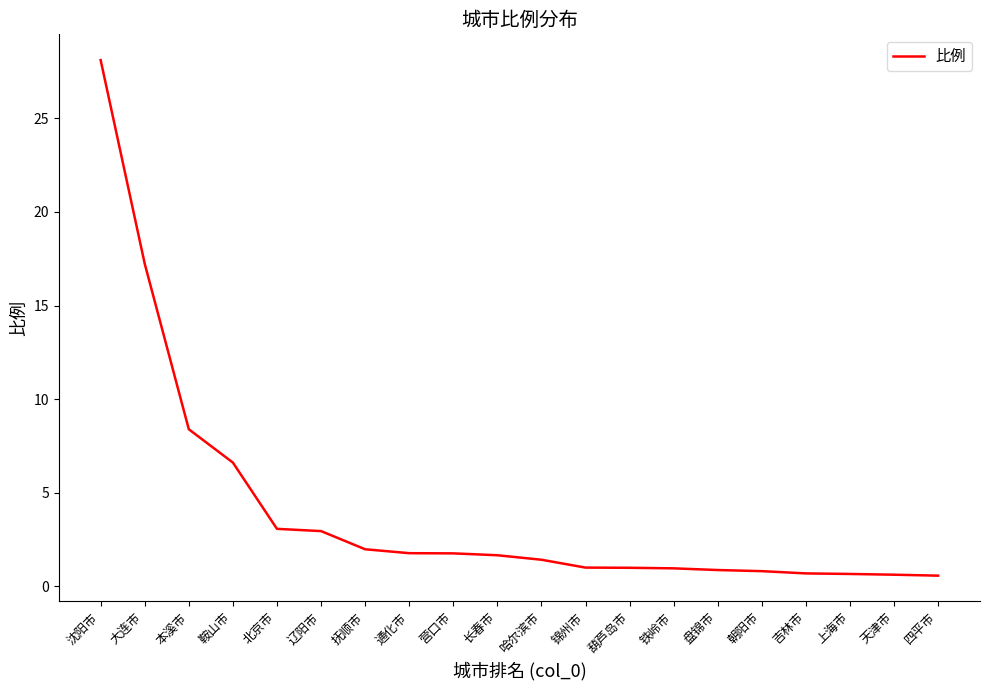

What is the smallest value displayed?

0.6